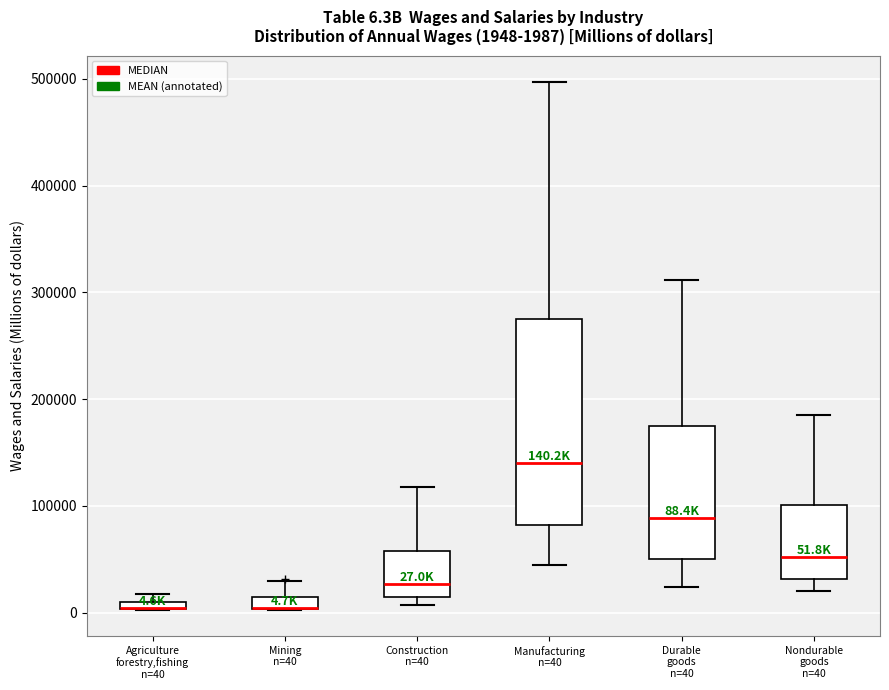

Which box is the tallest, from its lower edge to its upper edge?

Manufacturing n=40